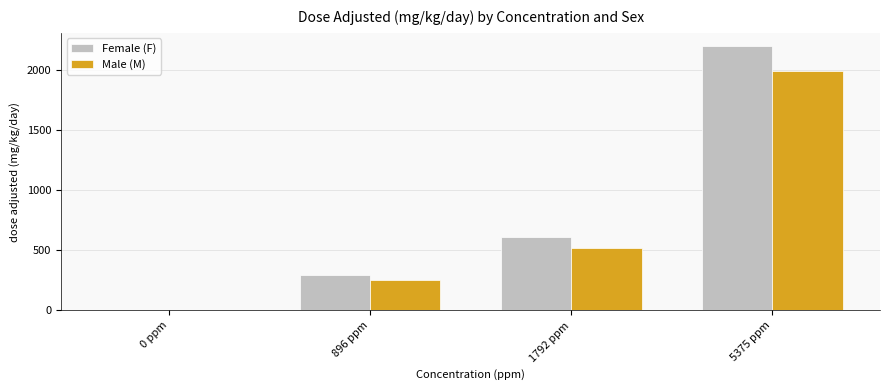

Count the Male (M) values in the range 252 to 1994.

3